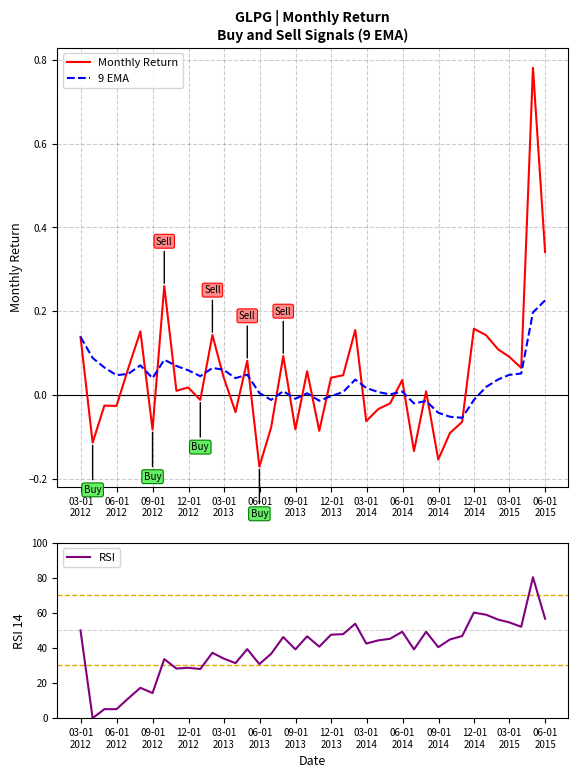

Reading left to right, transcribe all the data shown in this chart.

Monthly Return: 0.1	-0.1	-0.0	-0.0	0.1	0.2	-0.1	0.3	0.0	0.0	-0.0	0.1	0.0	-0.0	0.1	-0.2	-0.1	0.1	-0.1	0.1	-0.1	0.0	0.0	0.2	-0.1	-0.0	-0.0	0.0	-0.1	0.0	-0.2	-0.1	-0.1	0.2	0.1	0.1	0.1	0.1	0.8	0.3
9 EMA: 0.1	0.1	0.1	0.0	0.1	0.1	0.0	0.1	0.1	0.1	0.0	0.1	0.1	0.0	0.0	0.0	-0.0	0.0	-0.0	0.0	-0.0	-0.0	0.0	0.0	0.0	0.0	0.0	0.0	-0.0	-0.0	-0.0	-0.1	-0.1	-0.0	0.0	0.0	0.0	0.1	0.2	0.2
RSI: 50.0	0.0	5.1	5.1	11.2	17.3	14.3	33.6	28.3	28.7	28.0	37.3	34.0	31.3	39.3	30.8	36.6	46.2	39.2	46.6	40.7	47.5	47.9	53.8	42.5	44.3	45.2	49.2	39.2	49.2	40.4	44.9	46.8	60.1	59.0	56.1	54.6	52.1	80.3	56.7